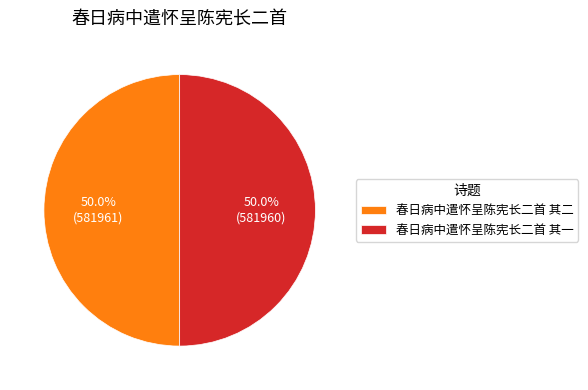

To the nearest percent, what percentage of the pie is 春日病中遣怀呈陈宪长二首 其二?

50%